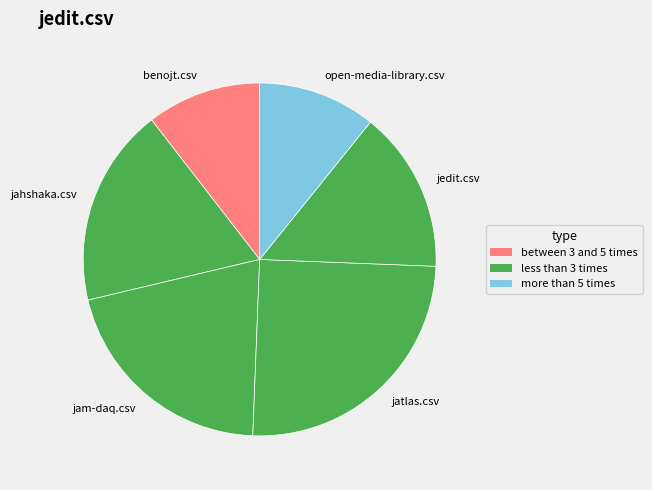

Which category has the biggest portion of the pie?

jatlas.csv